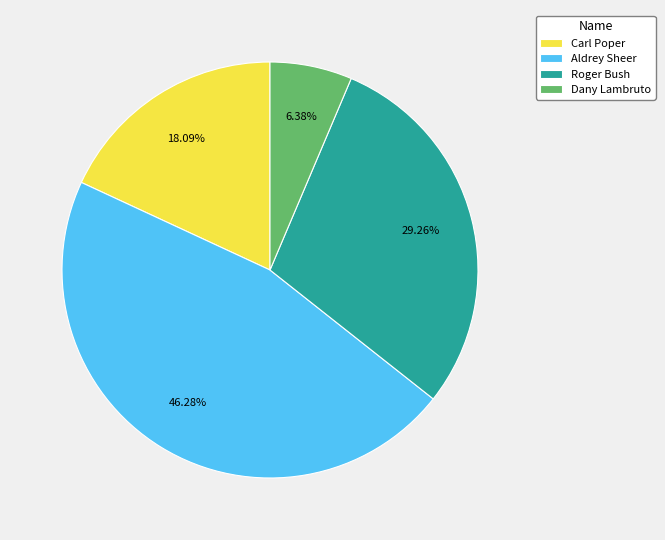

Is the sum of Dany Lambruto and Roger Bush greater than half?

No